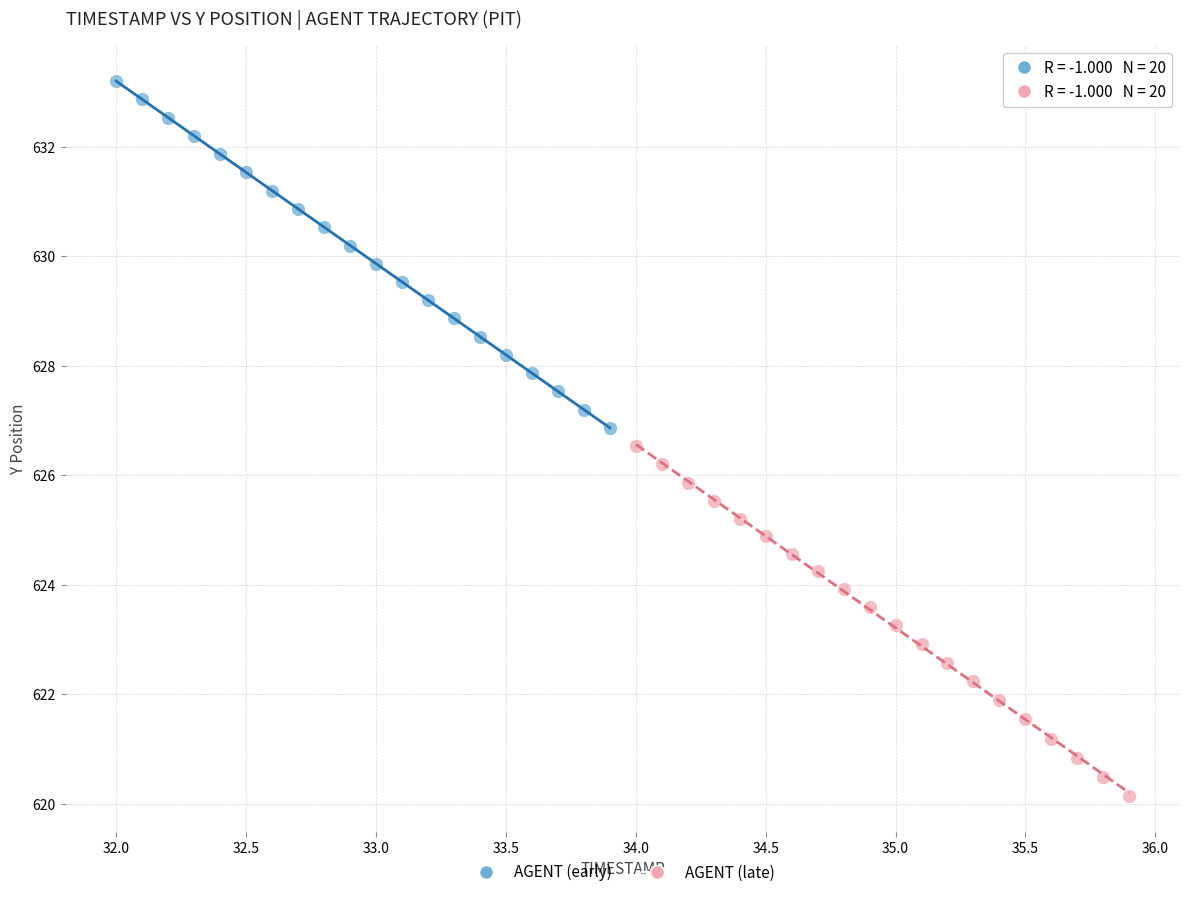

Which series has the largest Y range (max minus min)?

AGENT (late)